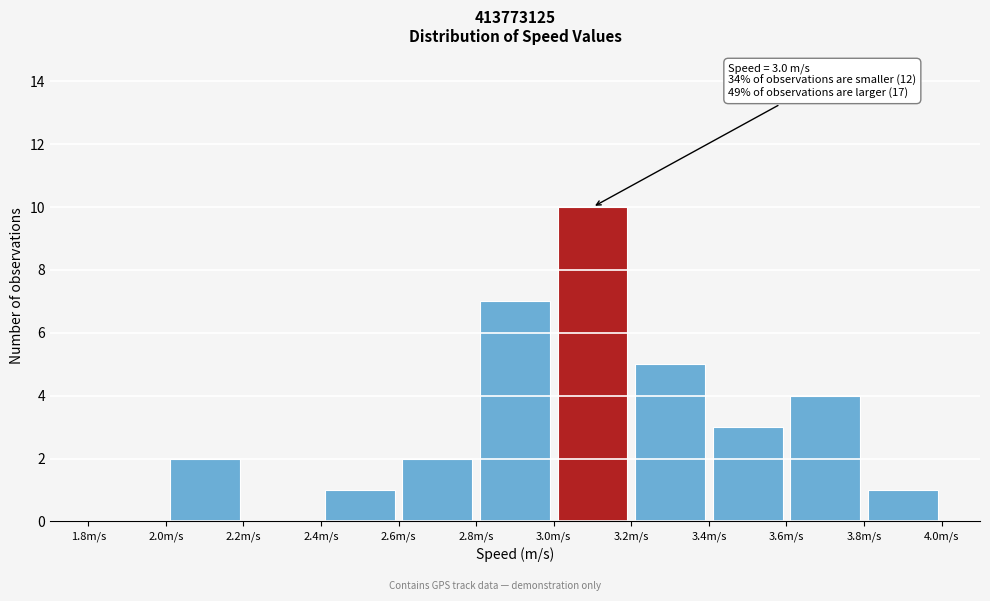

Which range on the x-axis has the tallest bar?

3.0 to 3.2